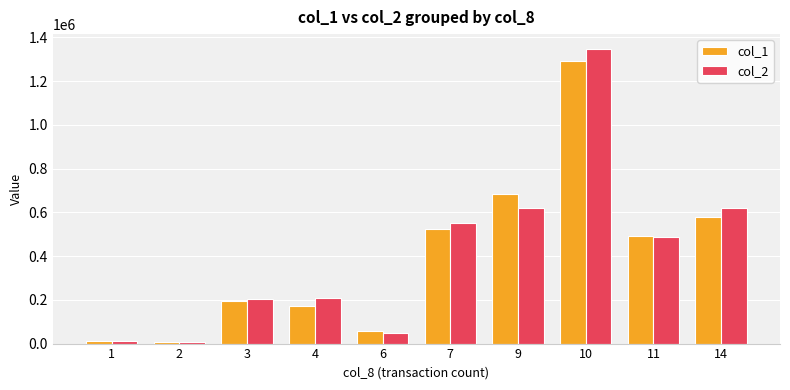

Which category has the highest value in the col_2 series?

10